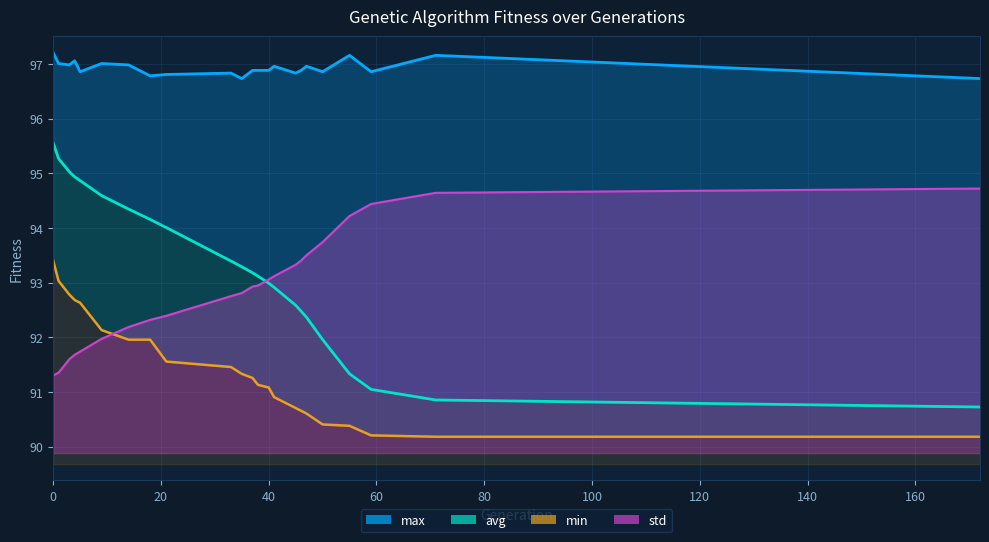

True or false: max and avg intersect in this chart.

False